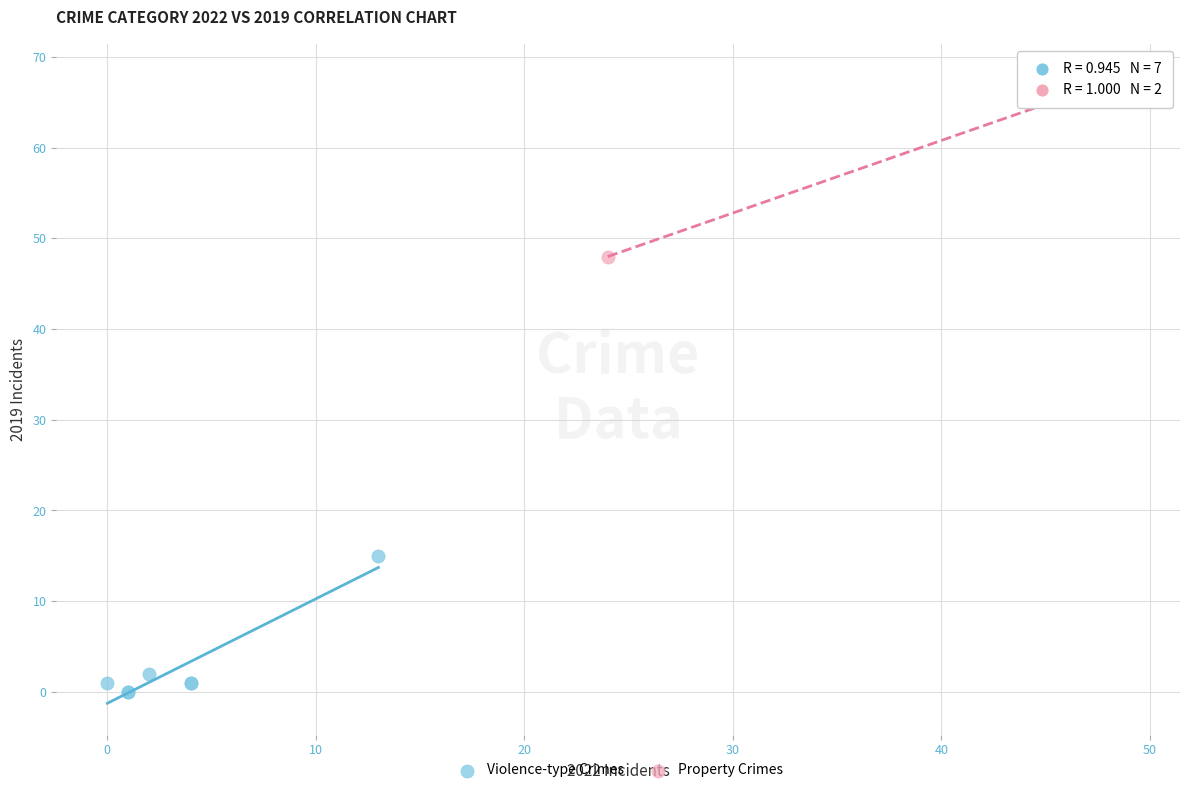

Which series reaches the minimum Y coordinate?

Violence-type Crimes